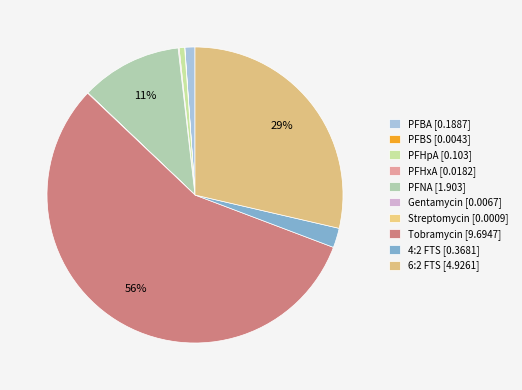

How many segments does this pie chart have?

10